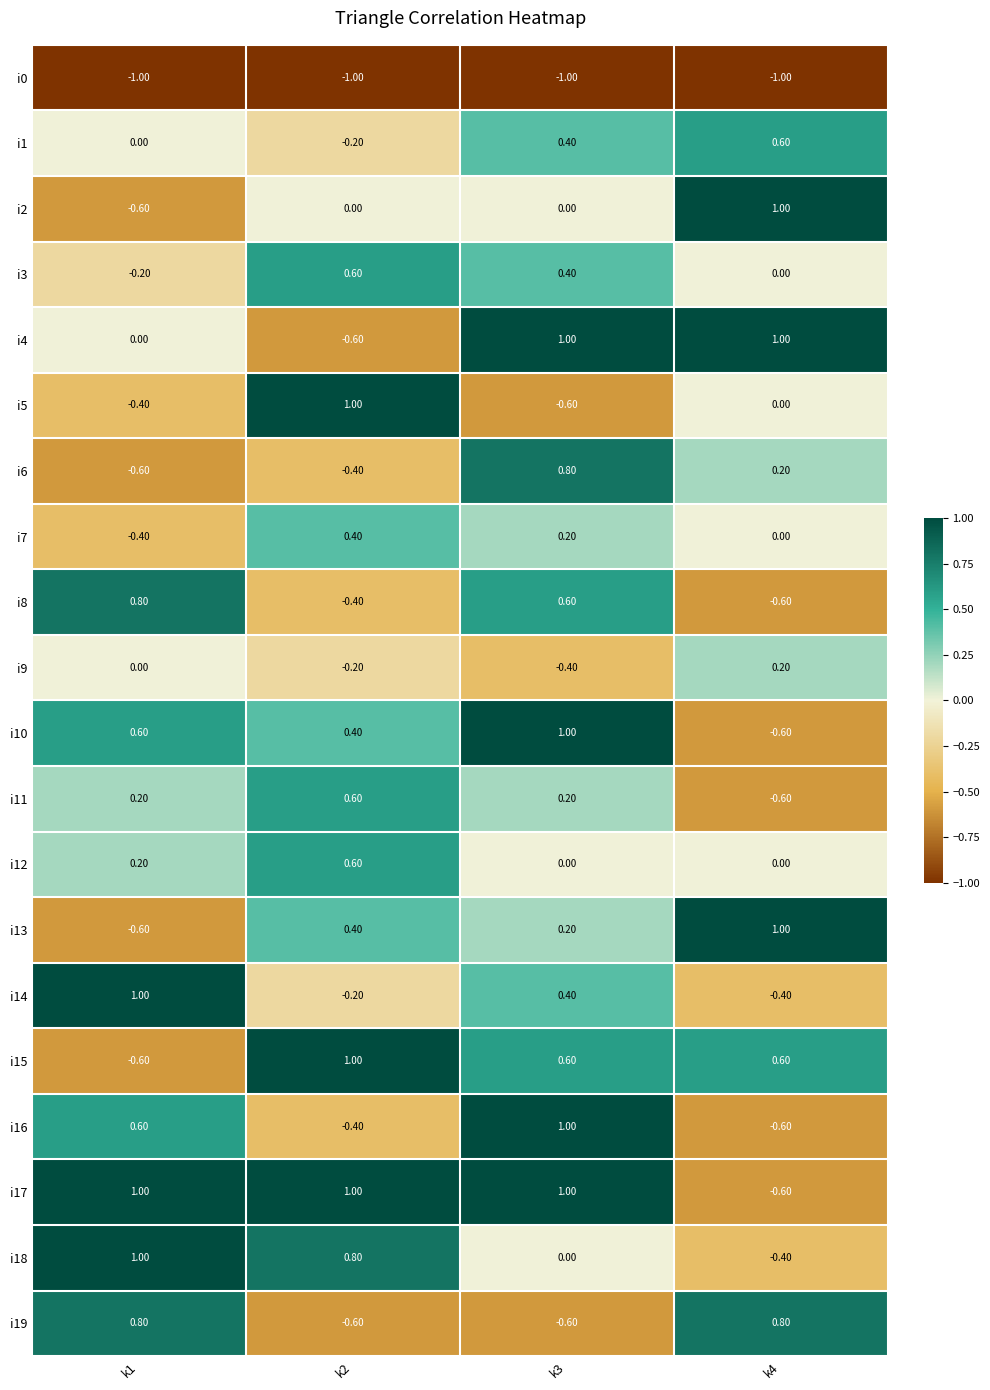

At how many categories does at least one series exceed 0?

4